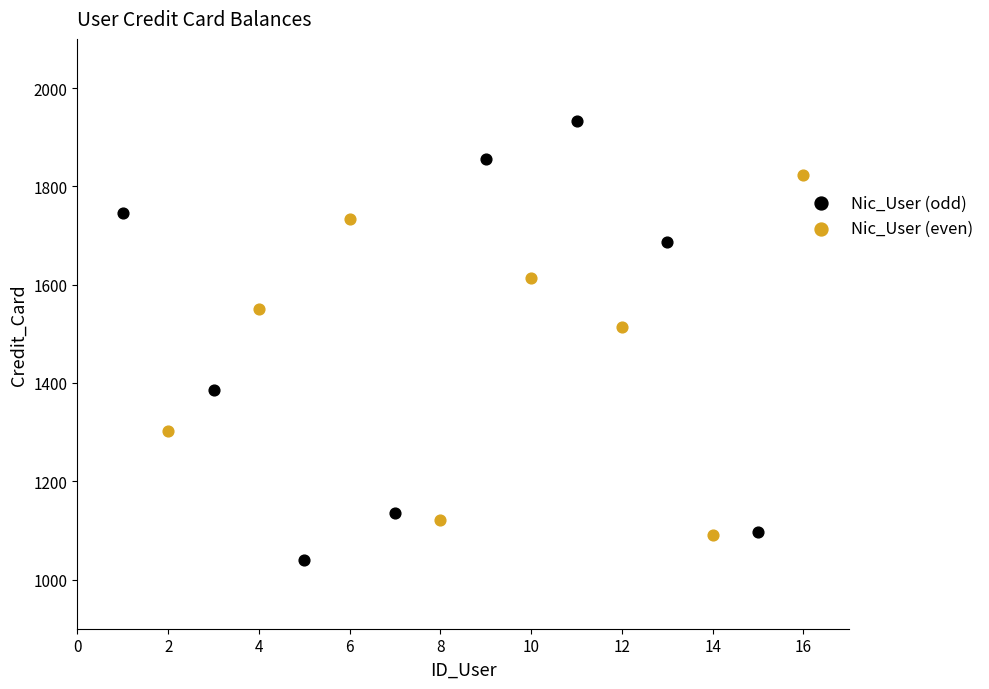

Which series has the largest Y range (max minus min)?

Nic_User (odd)